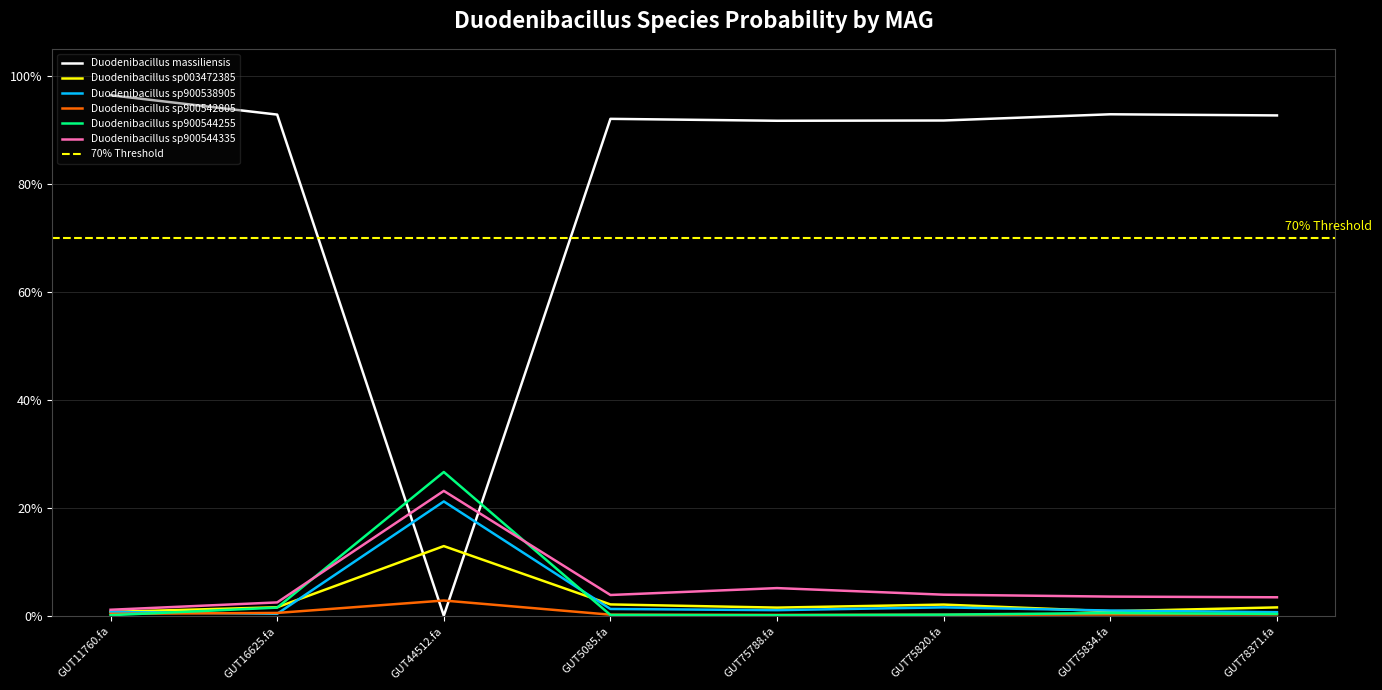

Reading left to right, list all the values displayed in this chart.

1-s__Duodenibacillus massiliensis: 1.0	0.9	0.0	0.9	0.9	0.9	0.9	0.9
2-s__Duodenibacillus sp003472385: 0.0	0.0	0.1	0.0	0.0	0.0	0.0	0.0
3-s__Duodenibacillus sp900538905: 0.0	0.0	0.2	0.0	0.0	0.0	0.0	0.0
4-s__Duodenibacillus sp900542805: 0.0	0.0	0.0	0.0	0.0	0.0	0.0	0.0
5-s__Duodenibacillus sp900544255: 0.0	0.0	0.3	0.0	0.0	0.0	0.0	0.0
6-s__Duodenibacillus sp900544335: 0.0	0.0	0.2	0.0	0.1	0.0	0.0	0.0